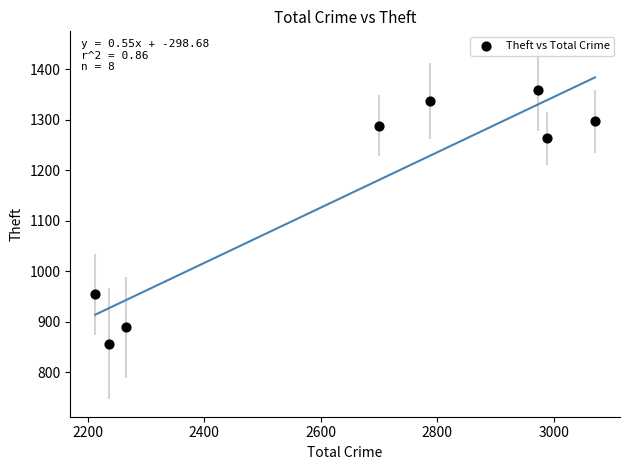

What is the range of X values (max minus min)?

858